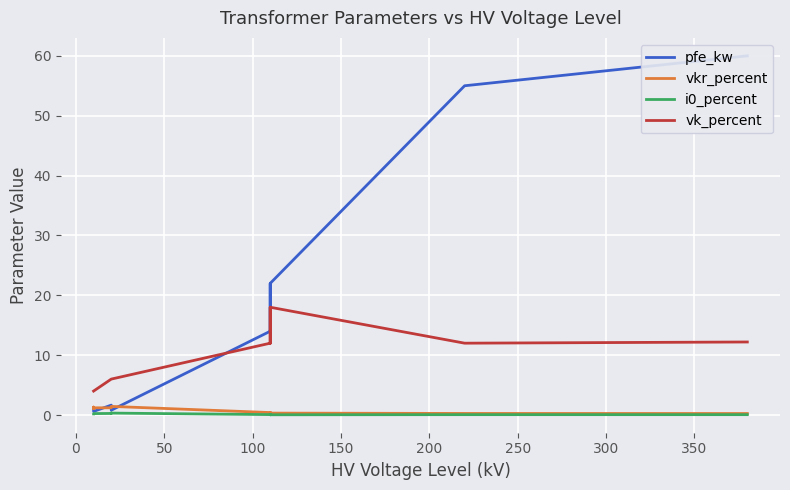

True or false: vk_percent and i0_percent cross at least once.

False